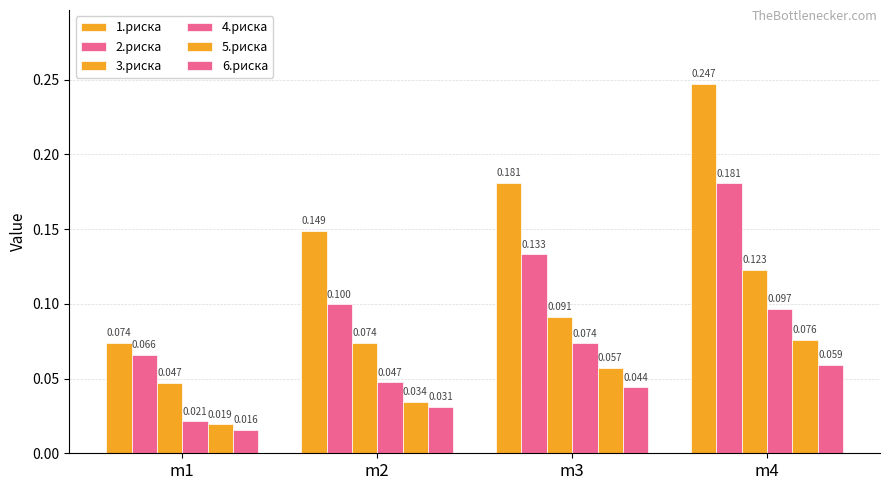

What is the maximum value for 4.риска?

0.1